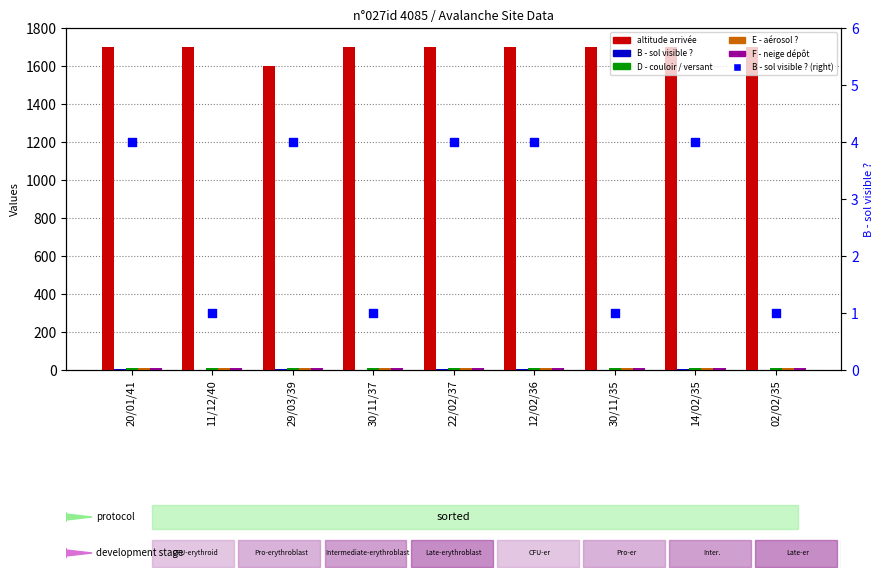

Which series contains the highest Y value?

altitude arrivée